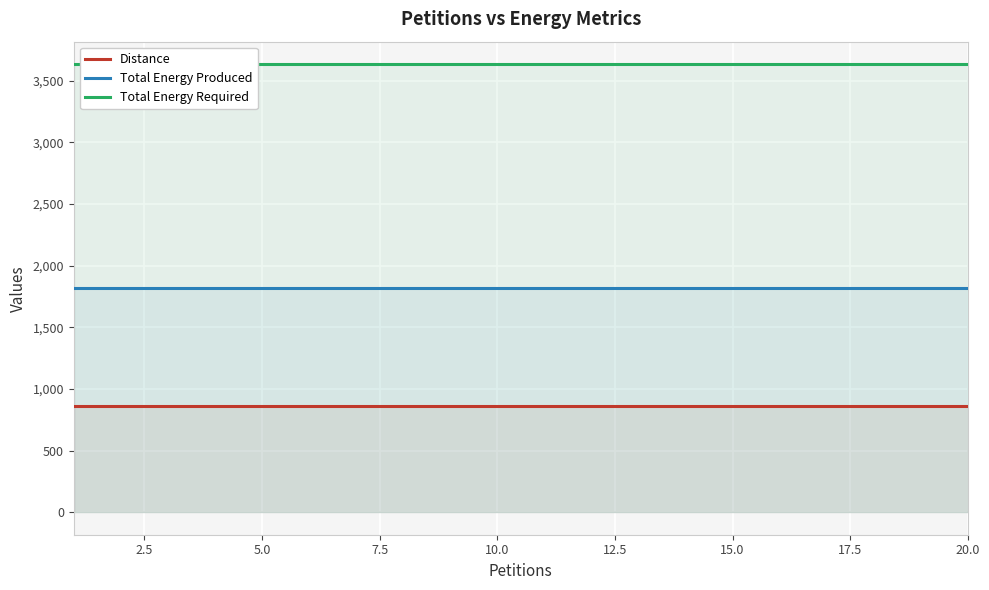

True or false: Total Energy Produced and Distance intersect in this chart.

False